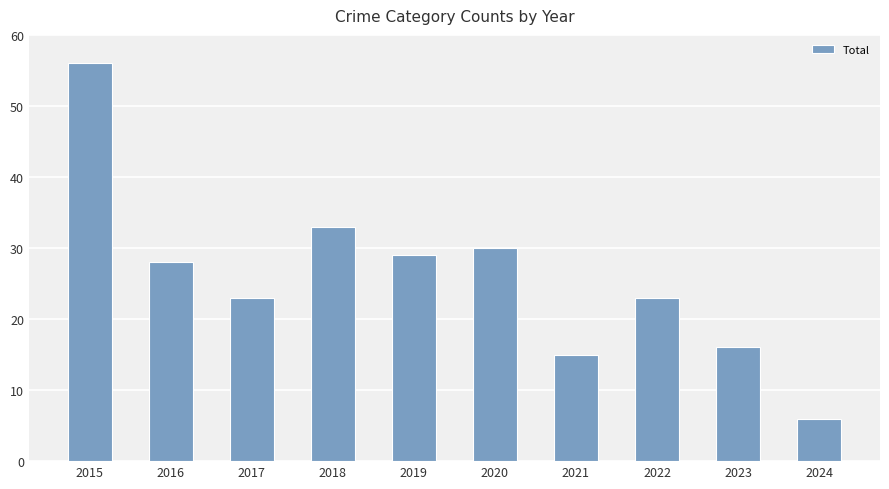

How many distinct data groups are displayed?

1